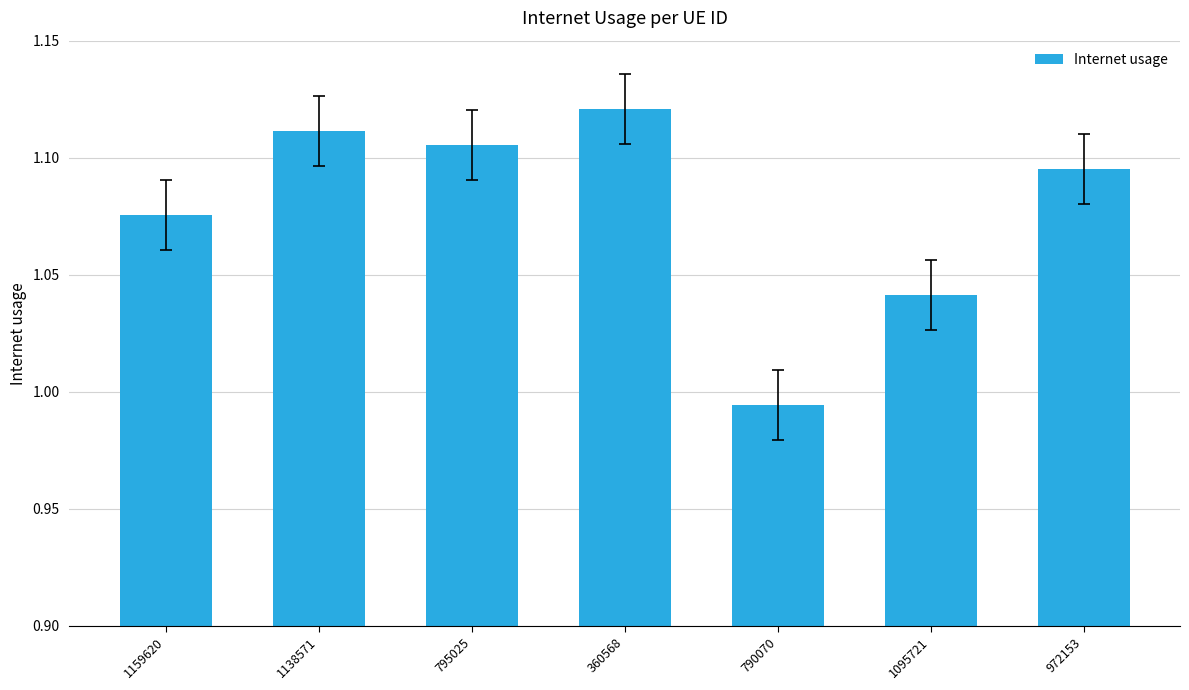

How many bars are there in total?

7